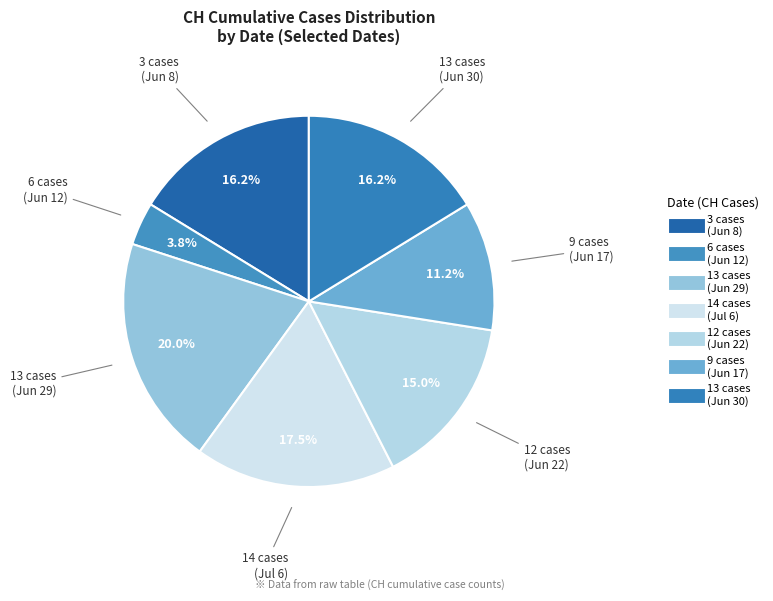

How many segments does this pie chart have?

7